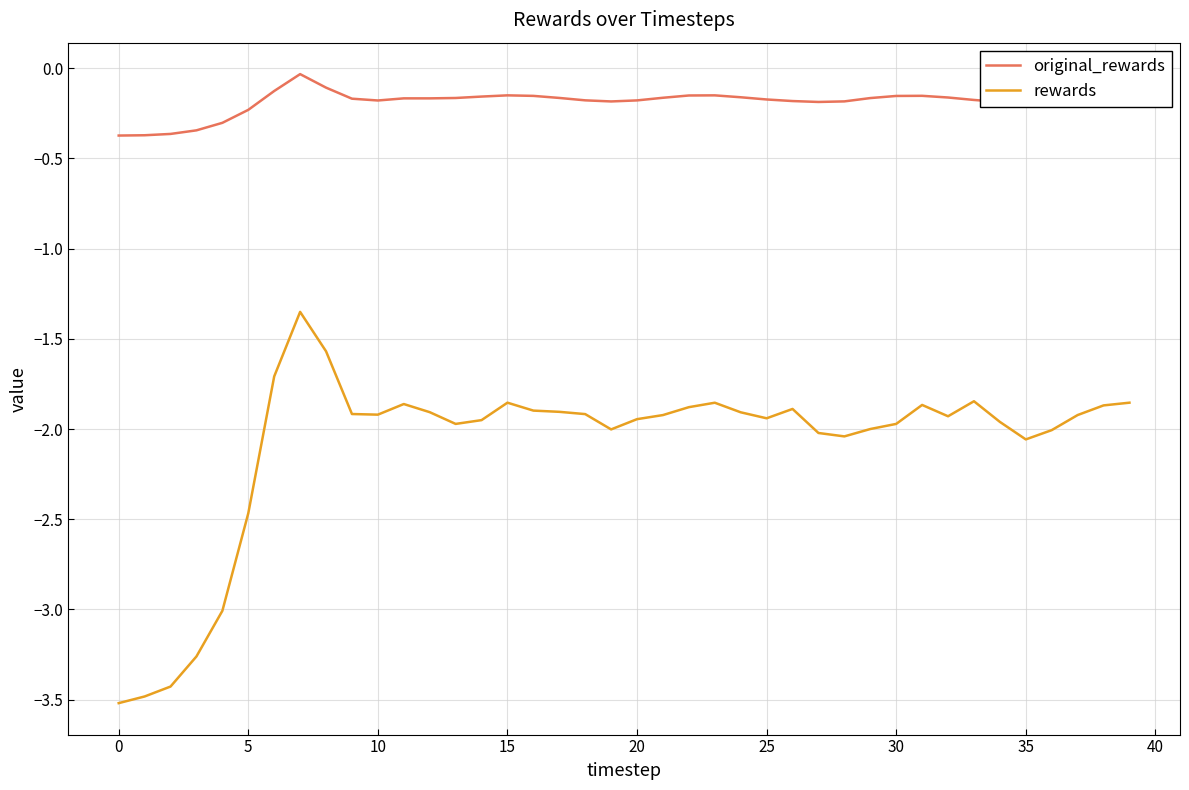

Which series has the widest spread of values?

rewards